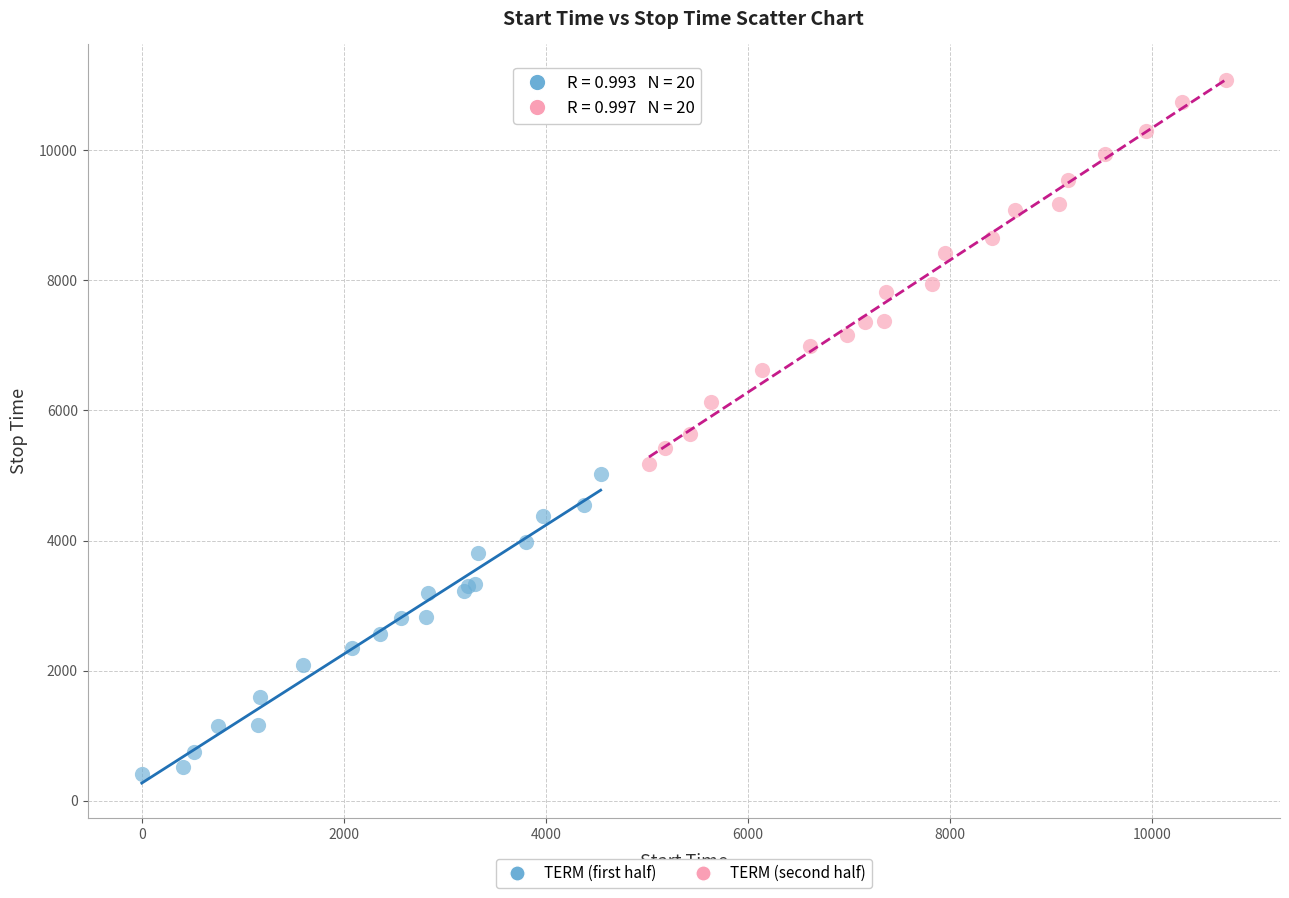

Which series has the largest Y range (max minus min)?

TERM (second half)